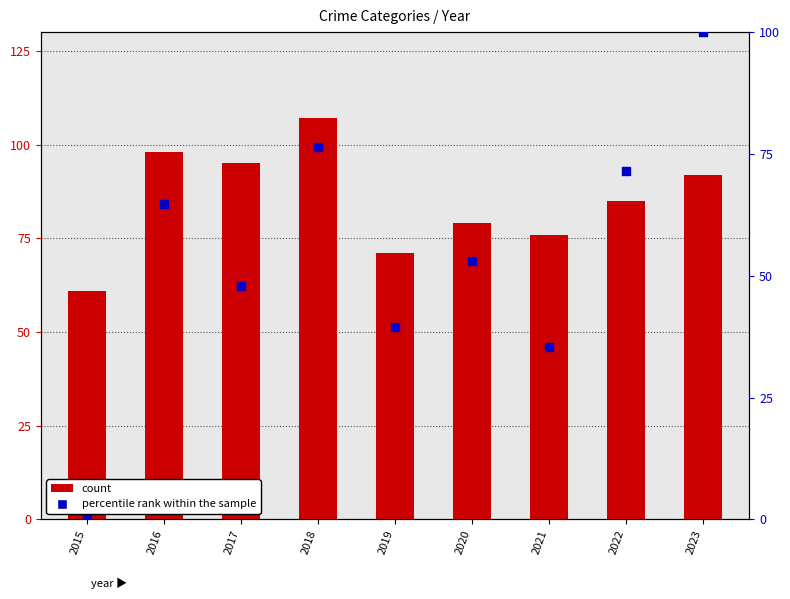

Which series reaches the minimum Y coordinate?

percentile rank within the sample